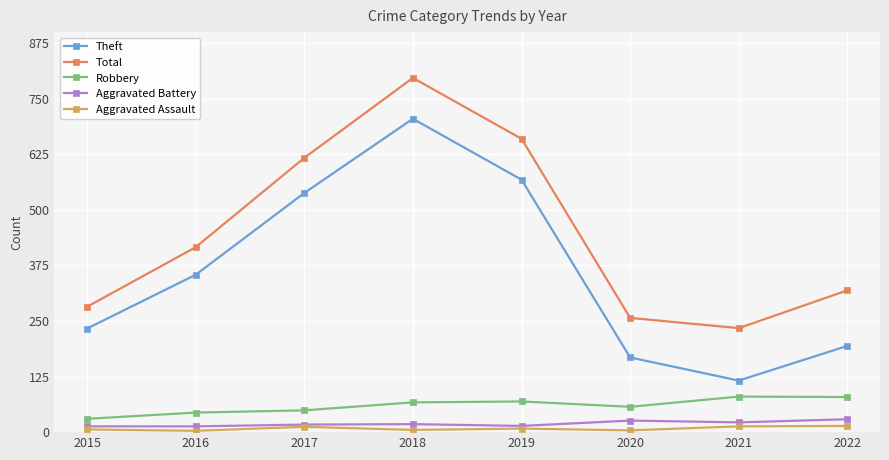

How many lines are shown in the chart?

5